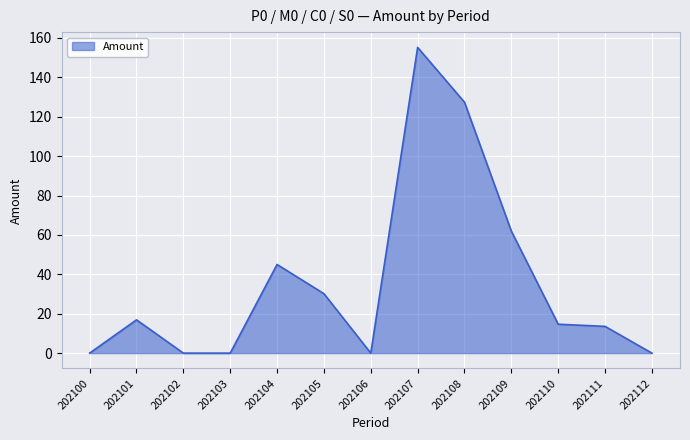

What is the change in value from 202103 to 202105?

+30.2